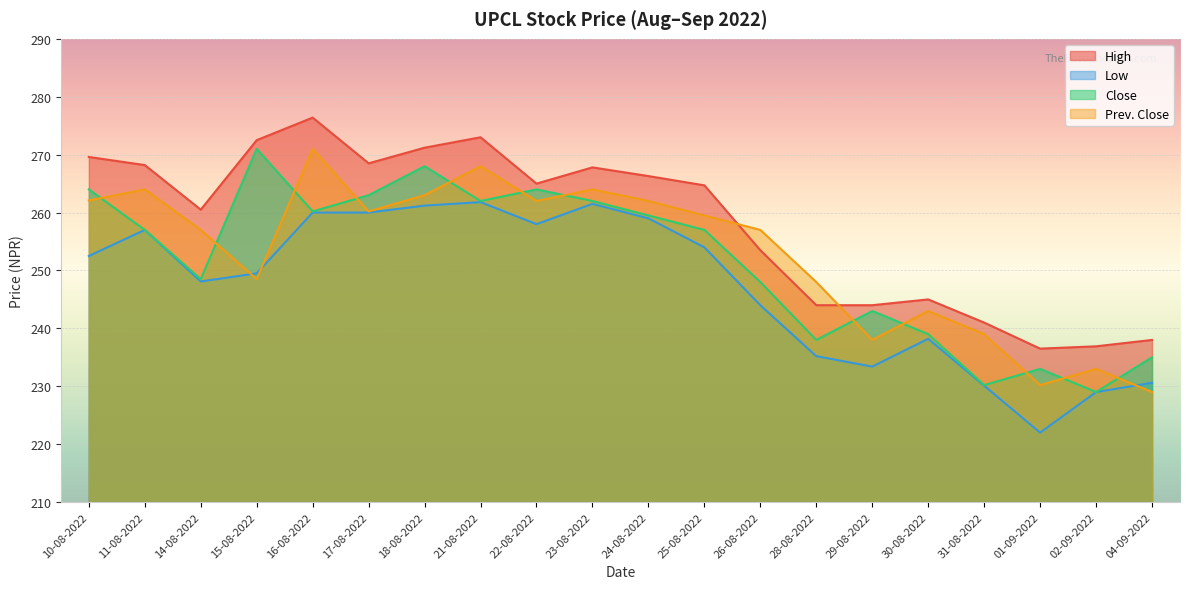

Does the chart display data point markers on the line(s)?

No